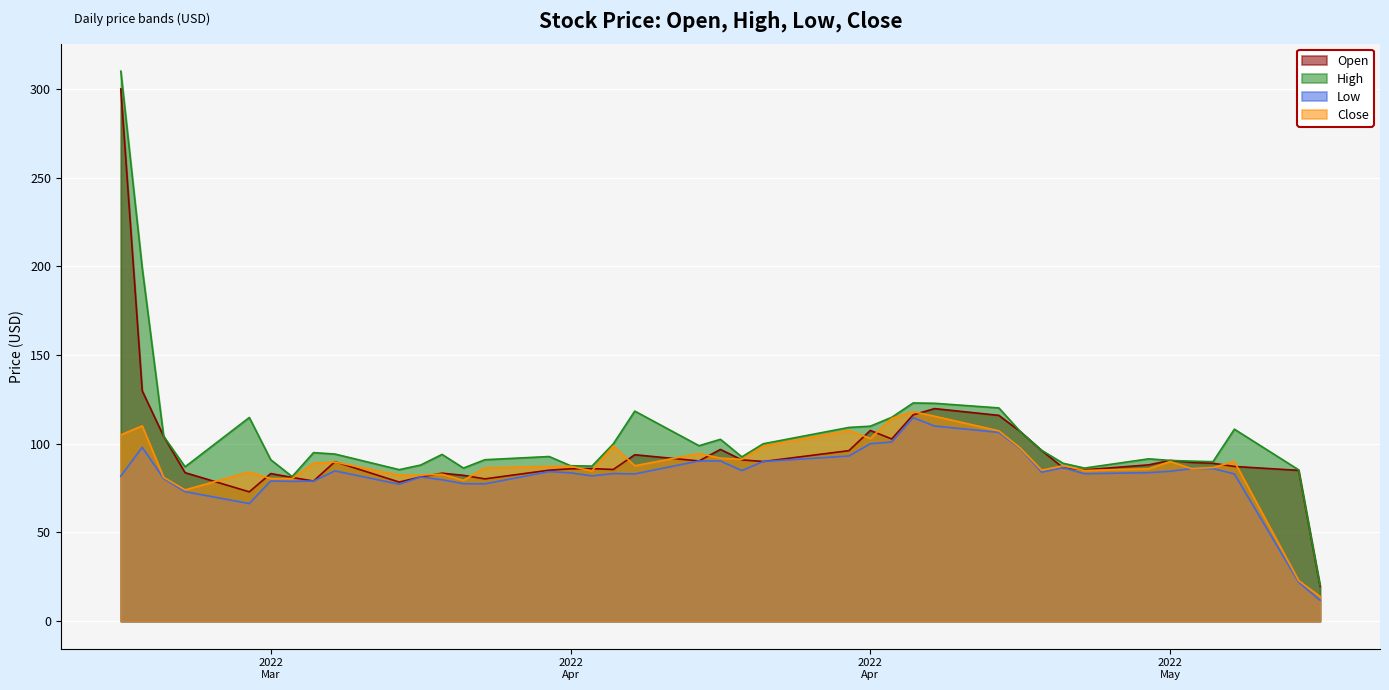

What is the label of the 8th point from the left?

2022-03-24